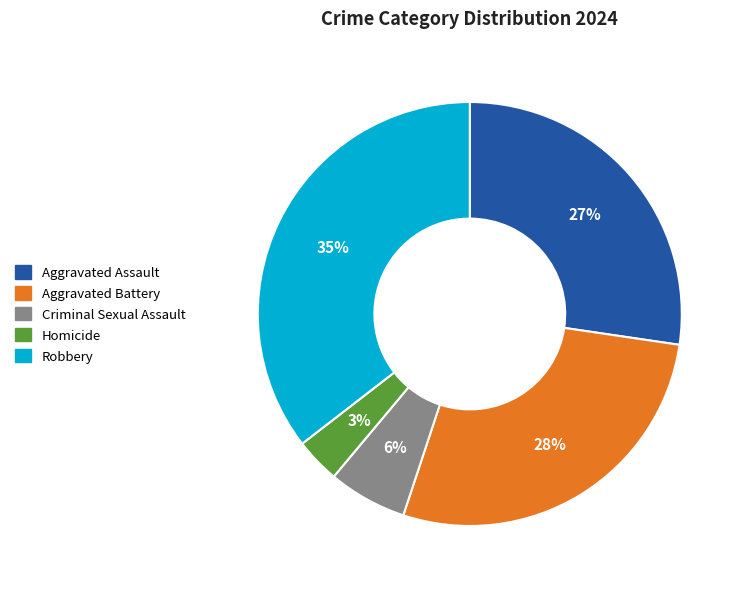

Which category has the smallest portion of the pie?

Homicide